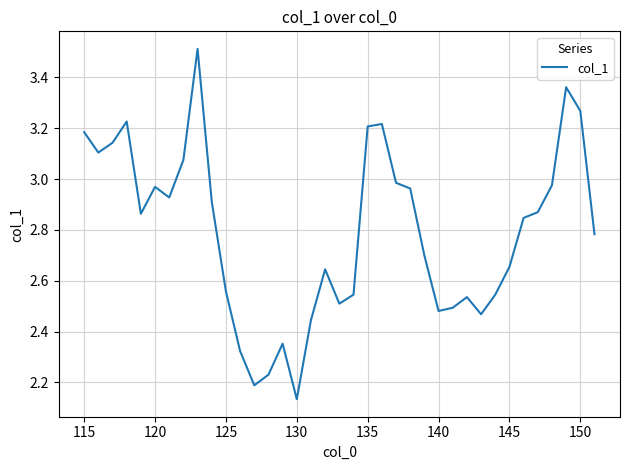

What is the difference between the maximum and minimum values?

1.4